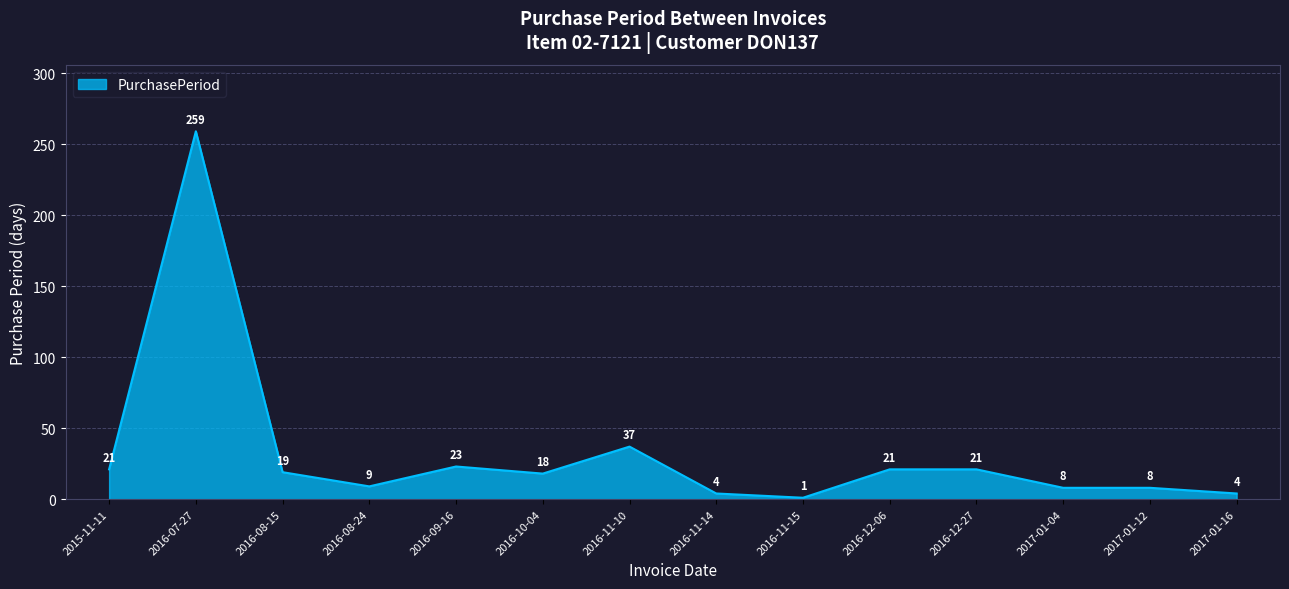

At which label does the data first exceed 19?

2015-11-11